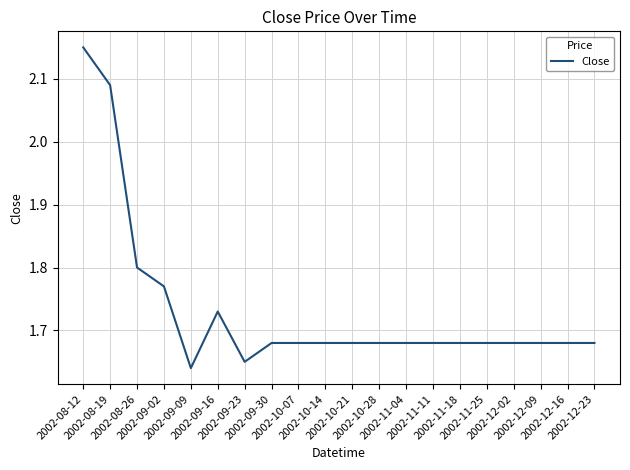

What is the difference between the maximum and minimum values?

0.5